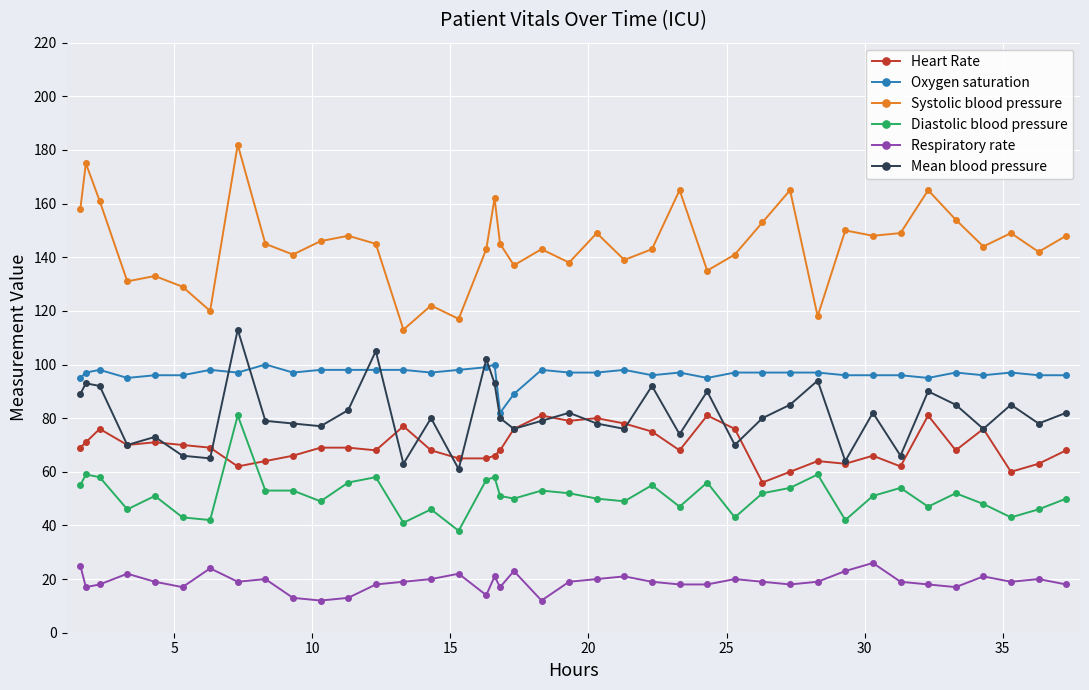

How many series are shown in this chart?

6